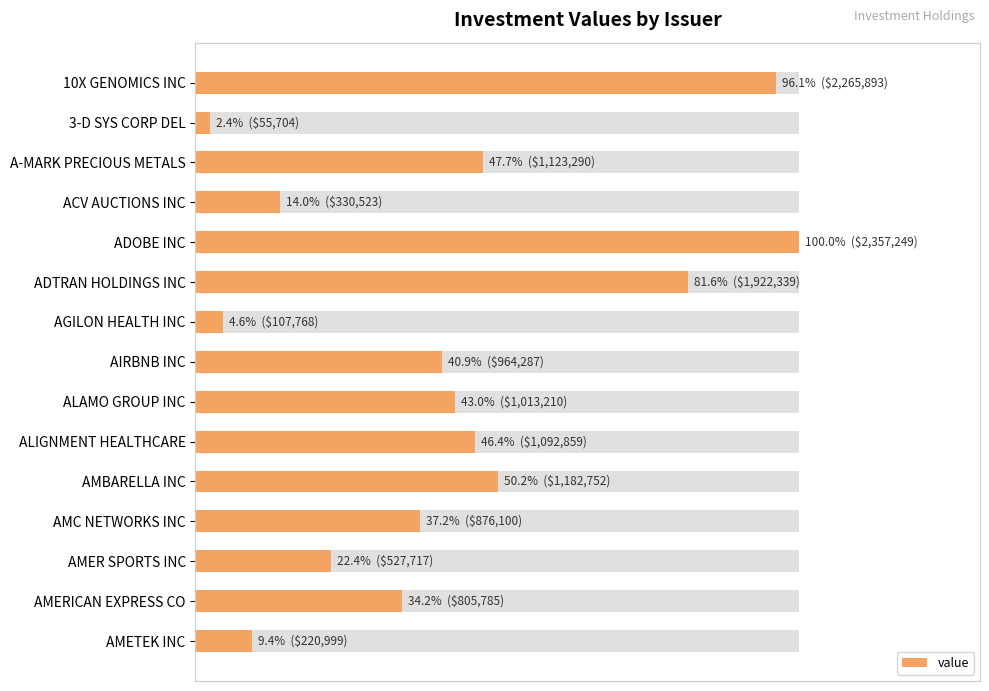

What is the difference between the maximum and minimum values?

97.6